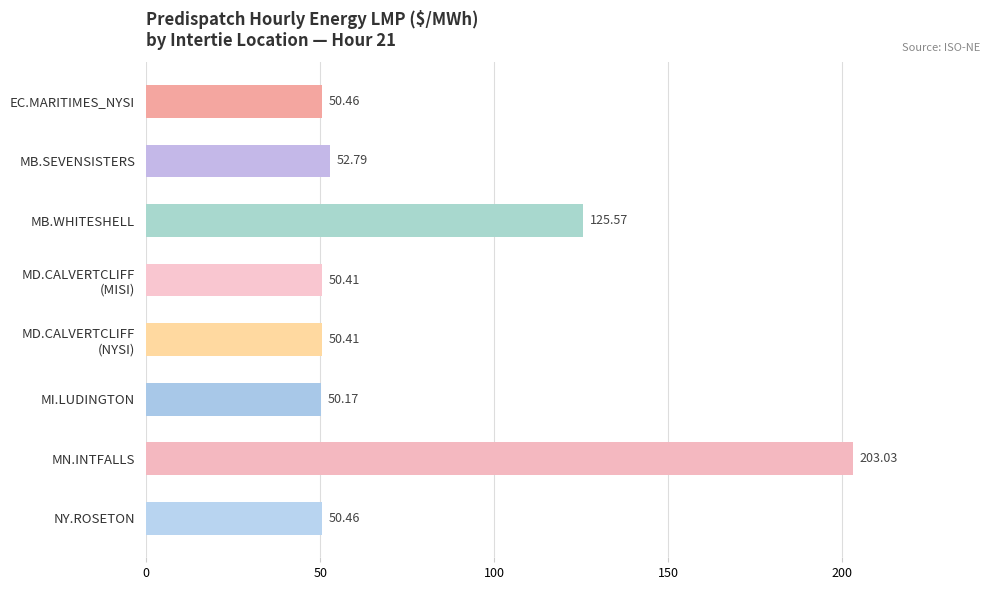

Which label corresponds to the largest value in the chart?

MN.INTFALLS